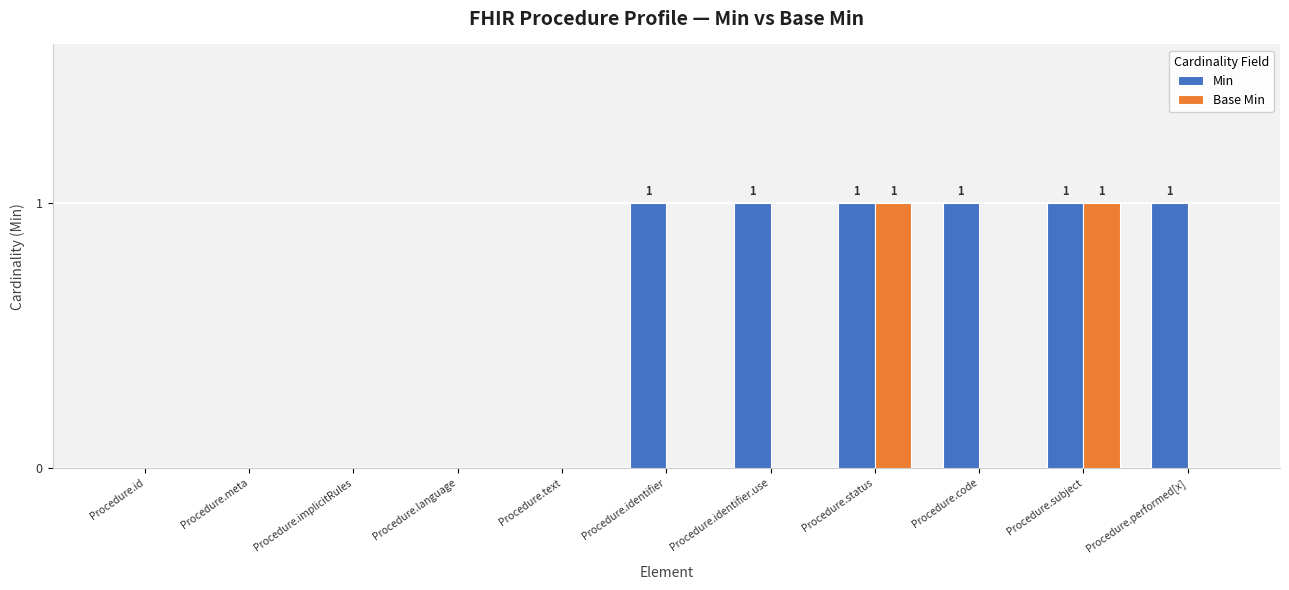

Reading left to right, extract all data points from this chart.

Min: Procedure.id=0	Procedure.meta=0	Procedure.implicitRules=0	Procedure.language=0	Procedure.text=0	Procedure.identifier=1	Procedure.identifier.use=1	Procedure.status=1	Procedure.code=1	Procedure.subject=1	Procedure.performed[x]=1
Base Min: Procedure.id=0	Procedure.meta=0	Procedure.implicitRules=0	Procedure.language=0	Procedure.text=0	Procedure.identifier=0	Procedure.identifier.use=0	Procedure.status=1	Procedure.code=0	Procedure.subject=1	Procedure.performed[x]=0